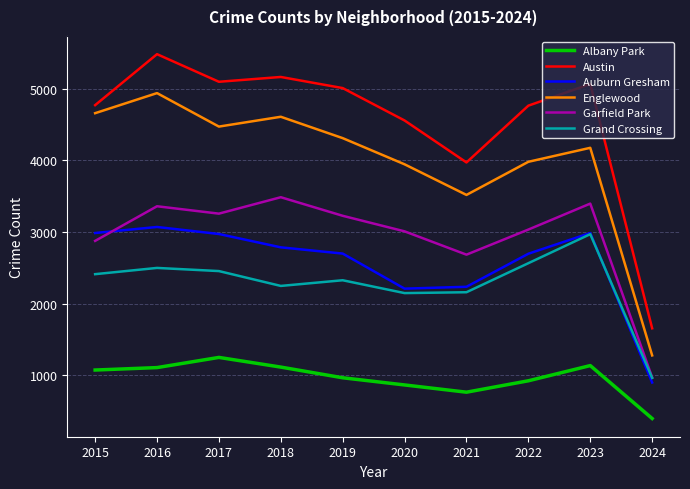

Rank the series at 2019 from lowest to highest value.

Albany Park, Grand Crossing, Auburn Gresham, Garfield Park, Englewood, Austin